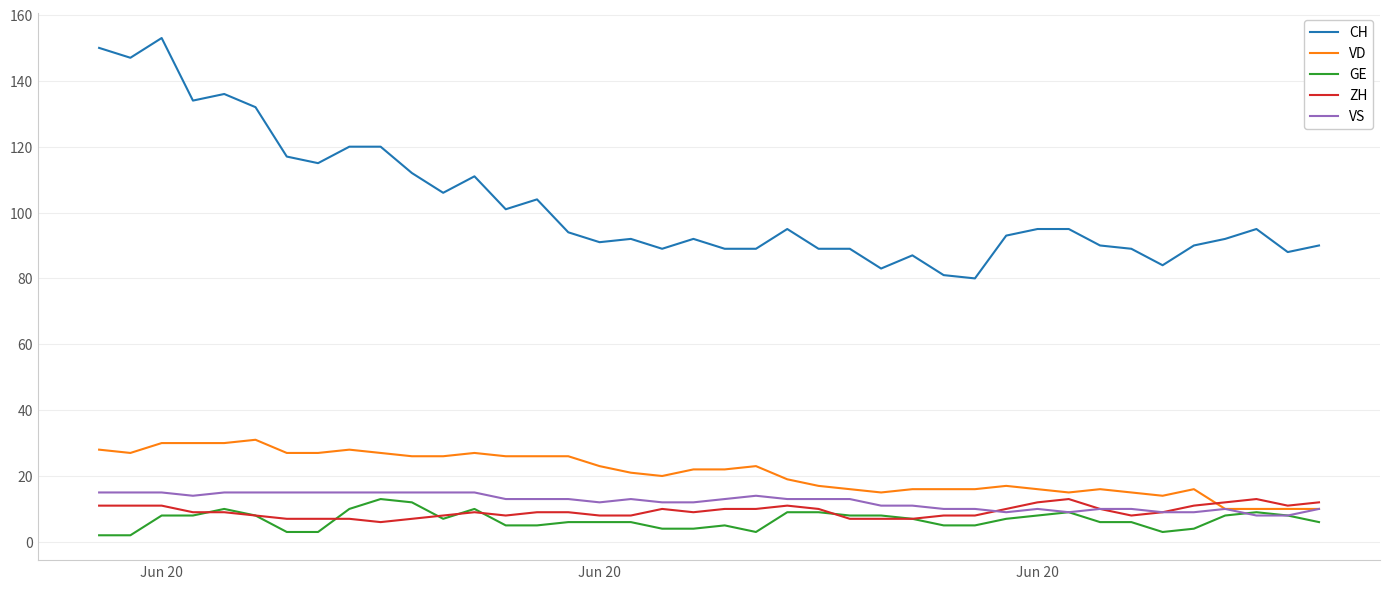

What is the difference between the second highest and second lowest values in the ZH series?

6